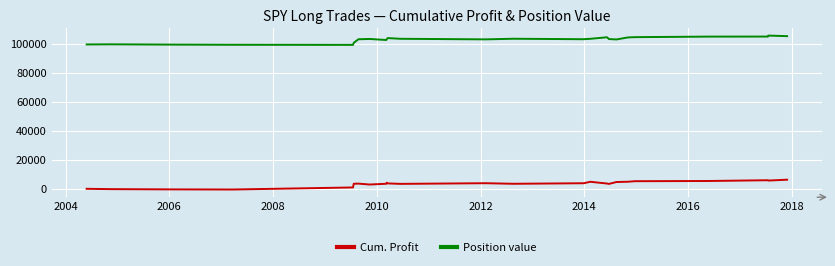

What is the minimum value for Position value?

99589.5